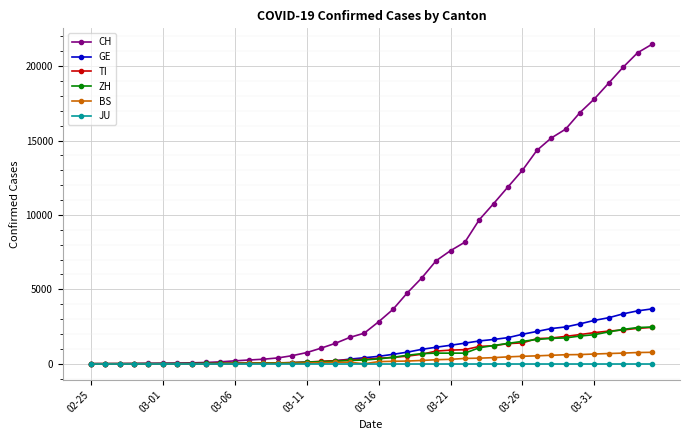

Which series has the largest total across all categories?

CH